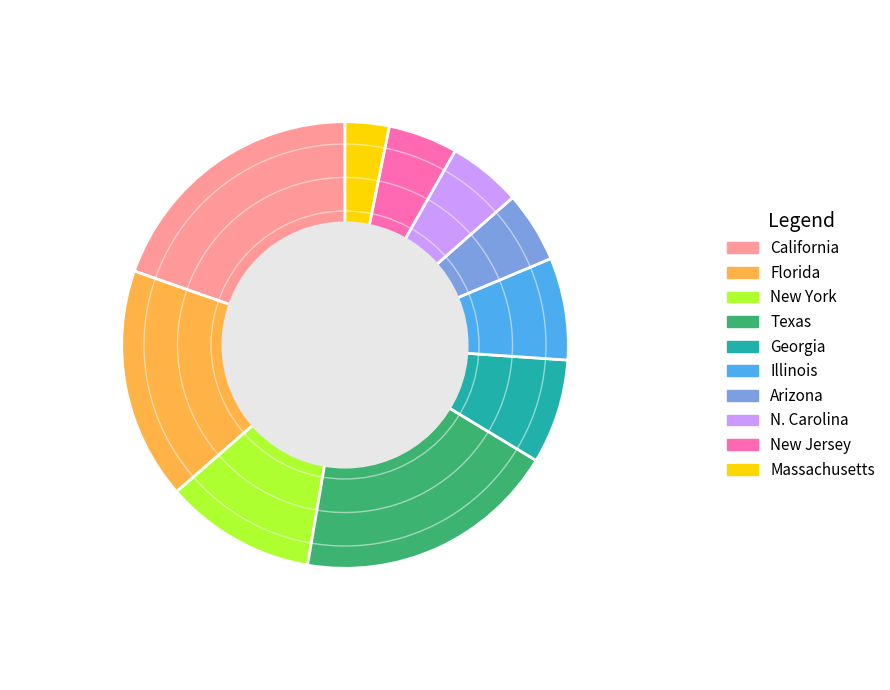

Which has a higher value, Florida or New York?

Florida